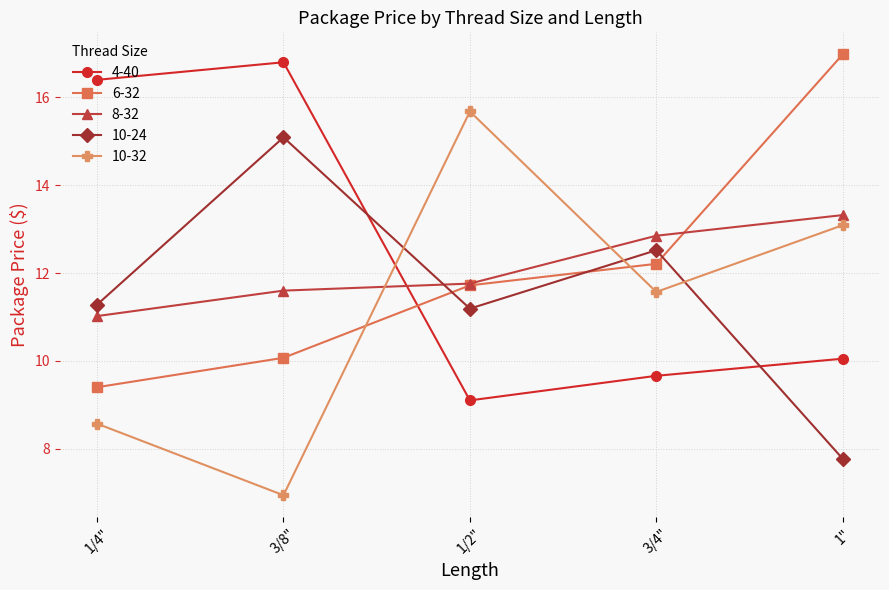

Is it true that 10-32 equals 8.6 at 1/4"?

True